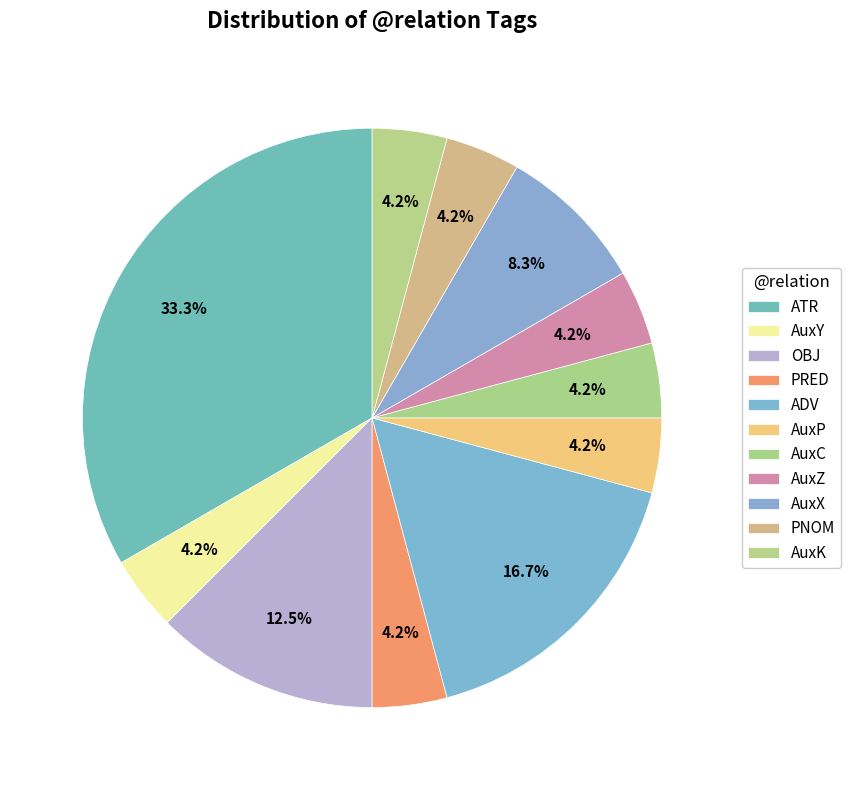

Count the number of slices in the pie.

11